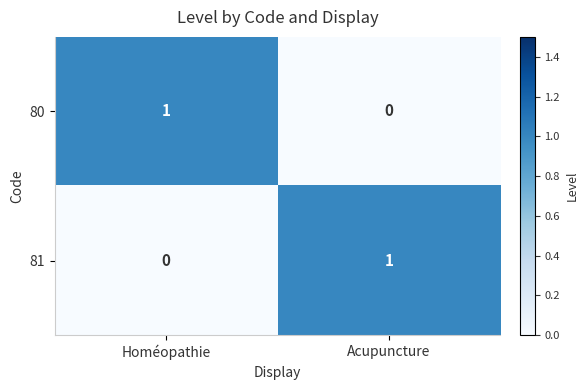

Reading left to right, list all the values displayed in this chart.

80: 1	0
81: 0	1